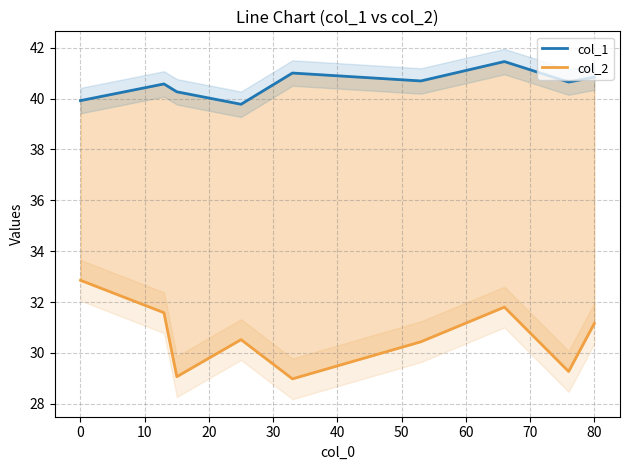

How many interior local valleys does the col_1 series have?

3